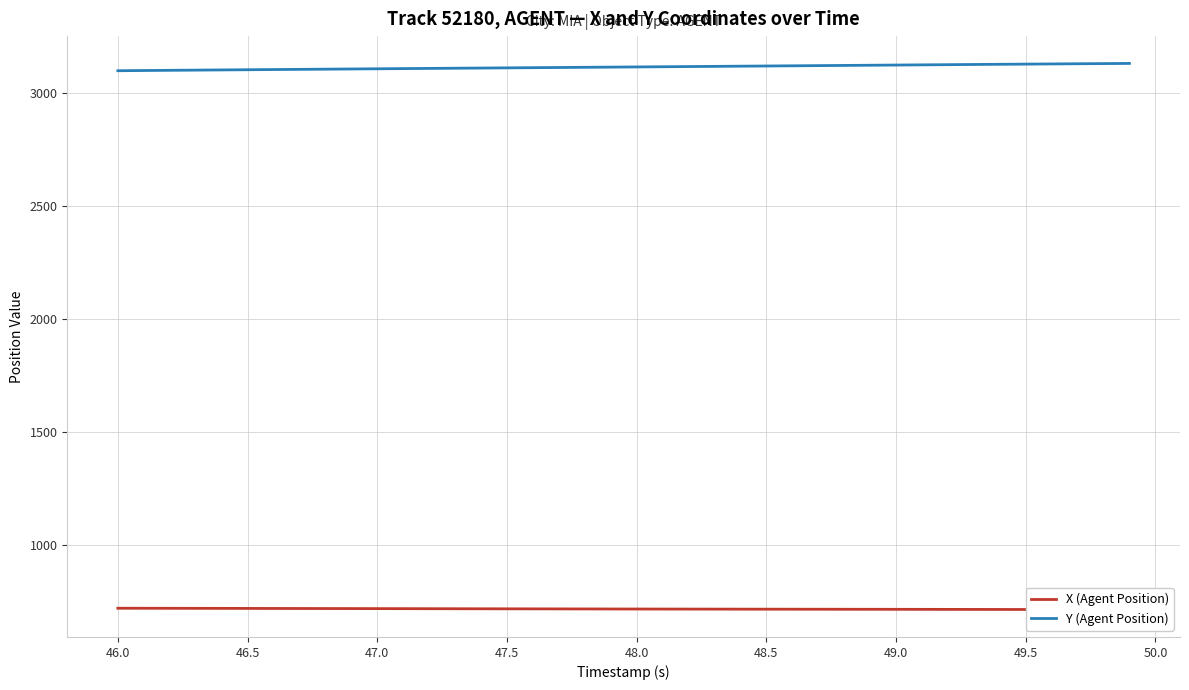

What is the highest value of the Y (Agent Position) series?

3131.6